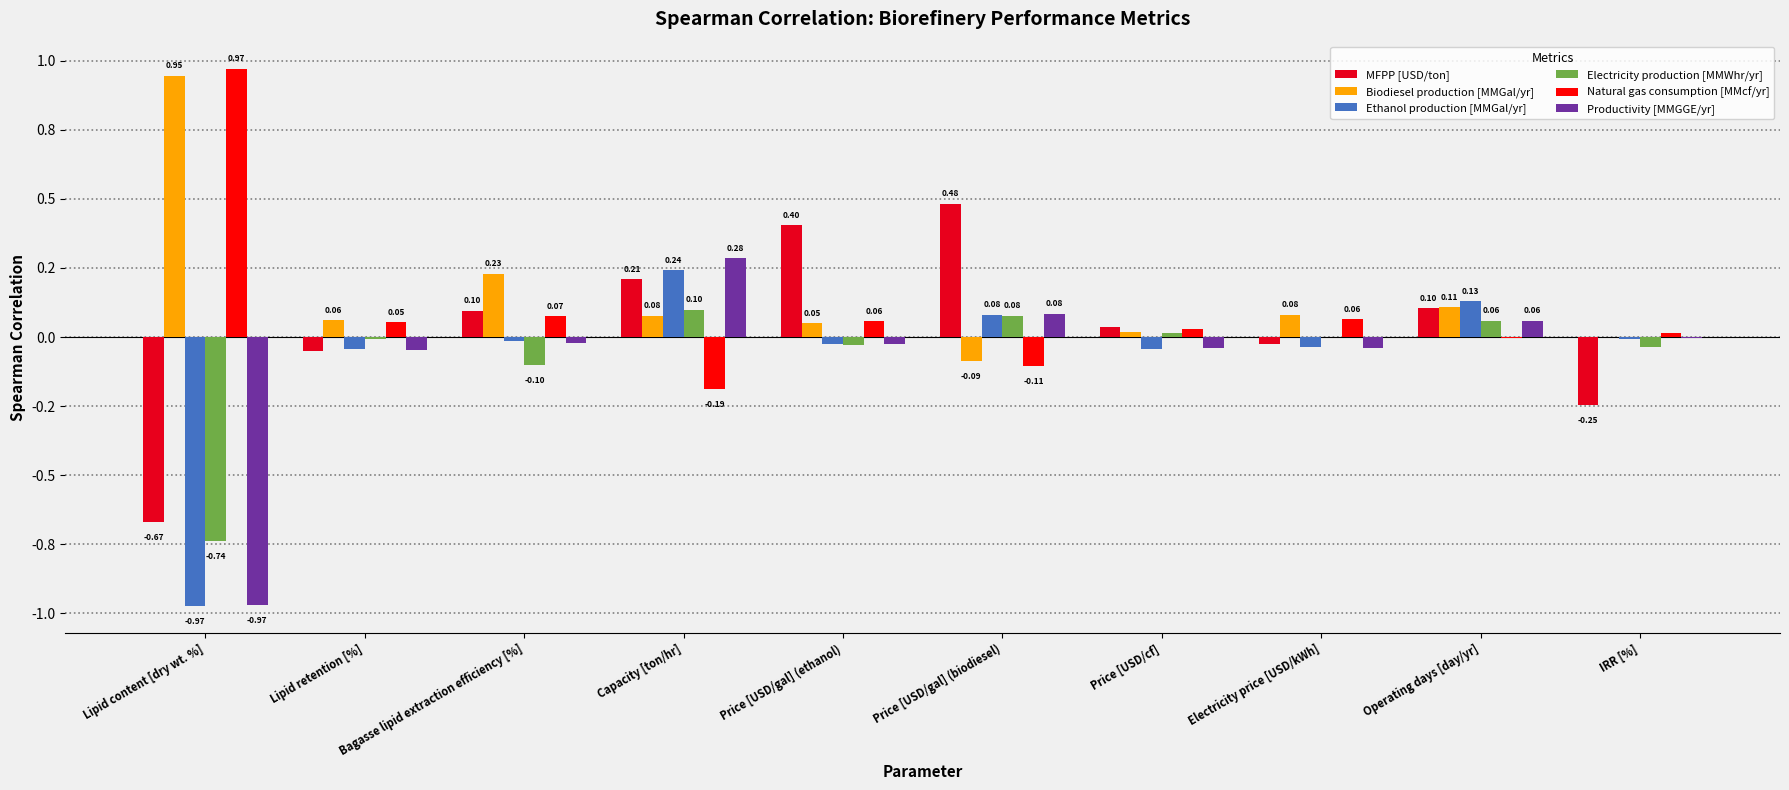

Does the chart contain stacked bars?

No